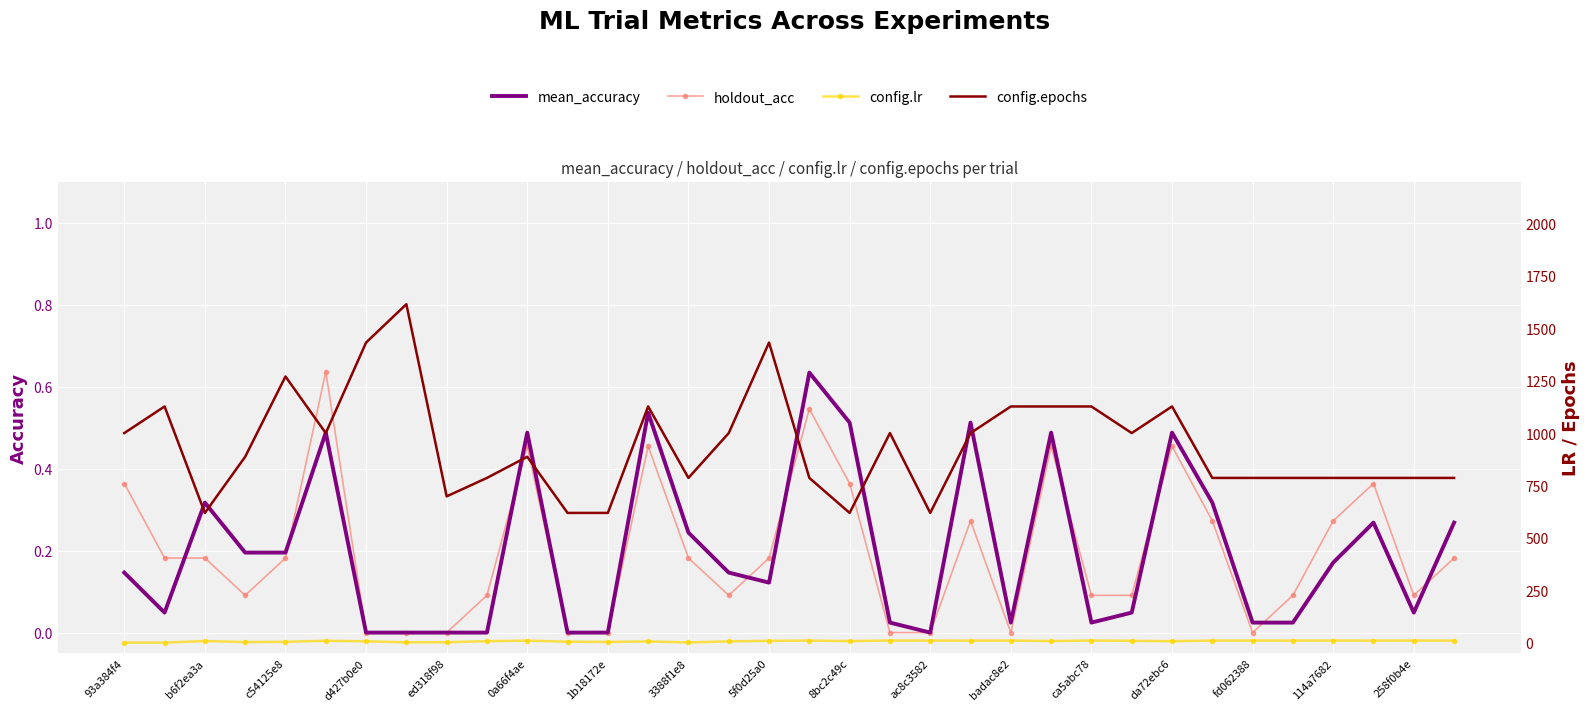

What value does the config.epochs series have at 25?

1000.0